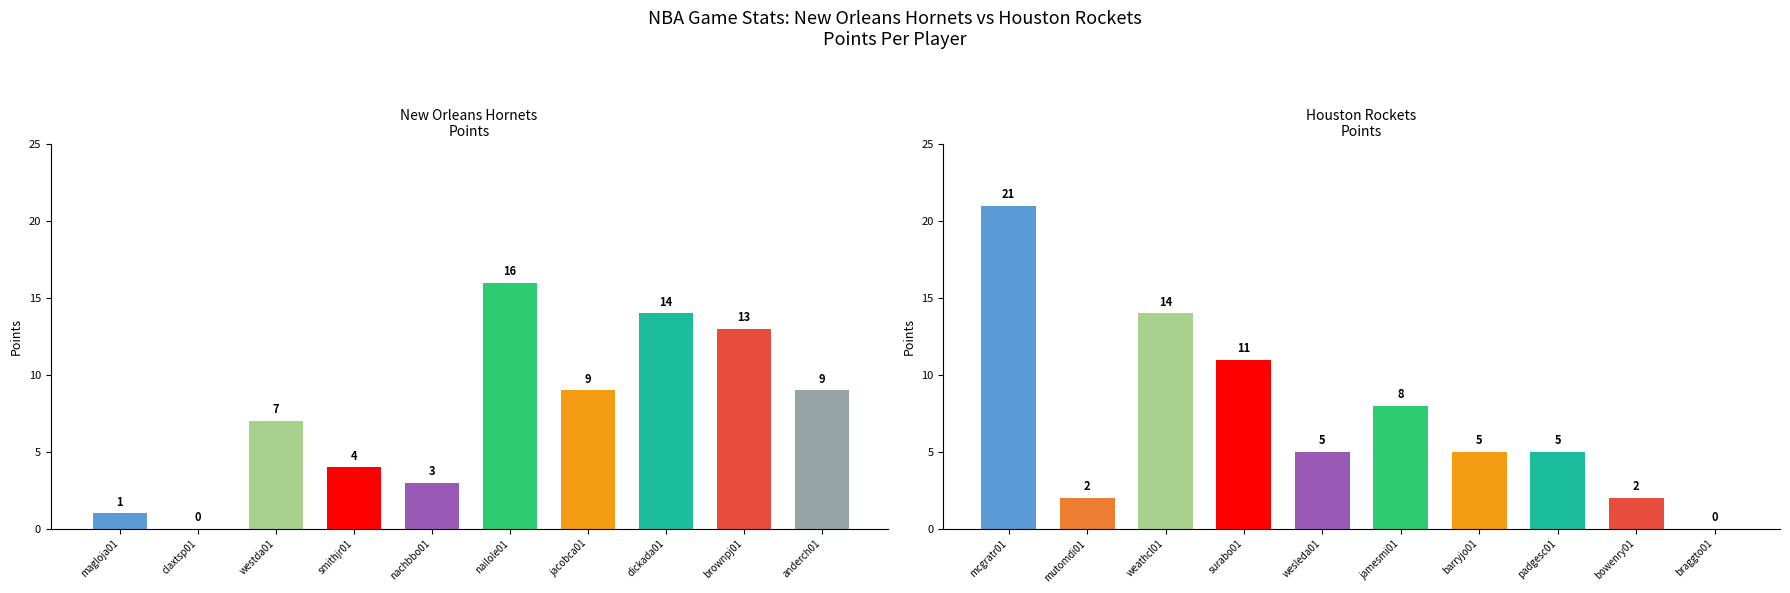

The value of New Orleans Hornets at smithjr01 is 4. True or false?

True